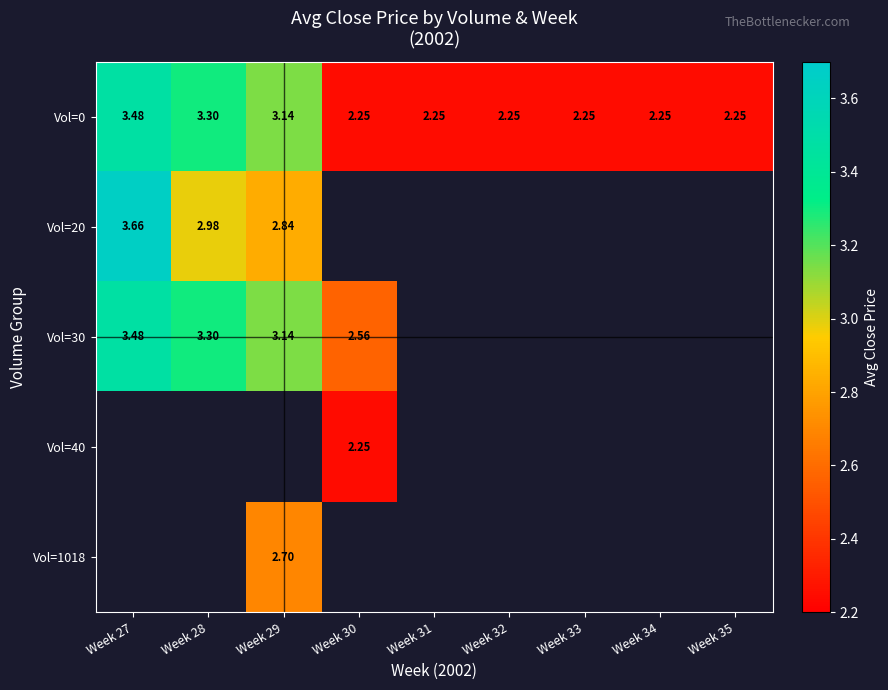

What is the maximum value shown in the chart?

3.7